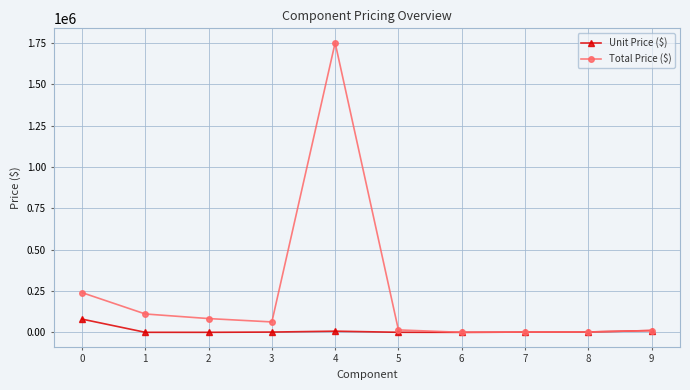

How many values in the Total Price ($) series are below 62900?

5